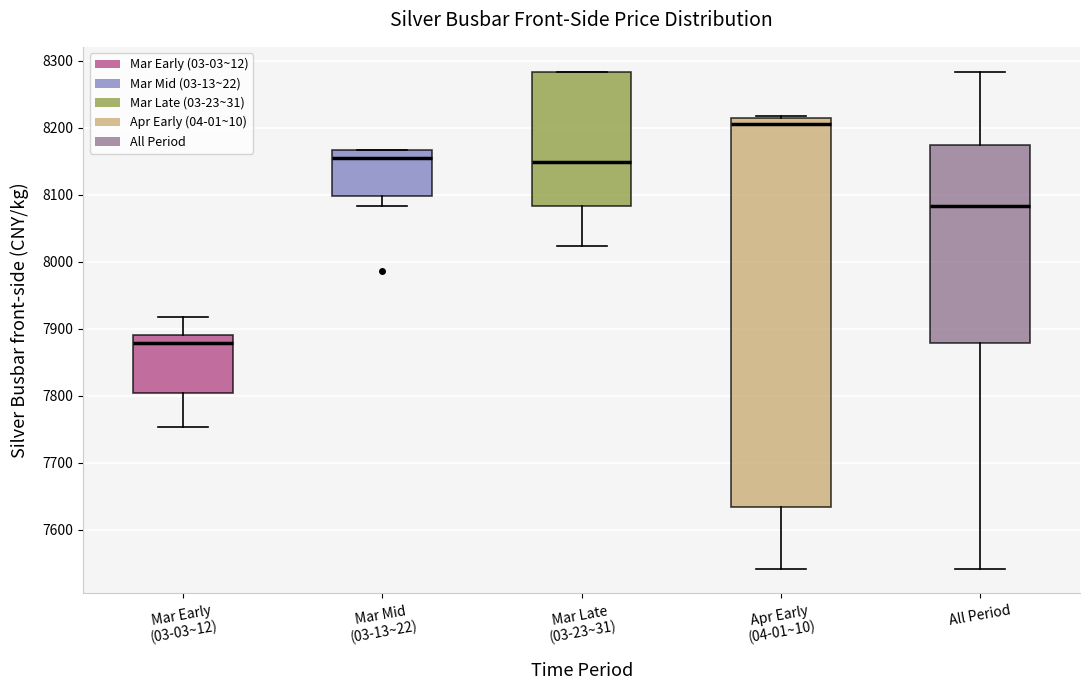

Which box has the highest median line?

Apr Early (04-01~10)